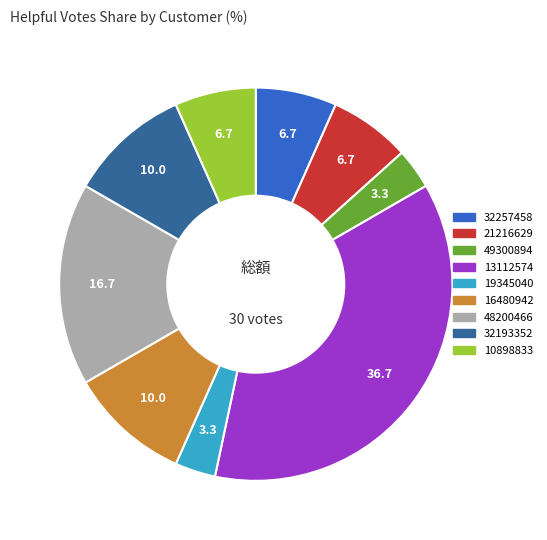

Between 10898833 and 19345040, which is larger?

10898833